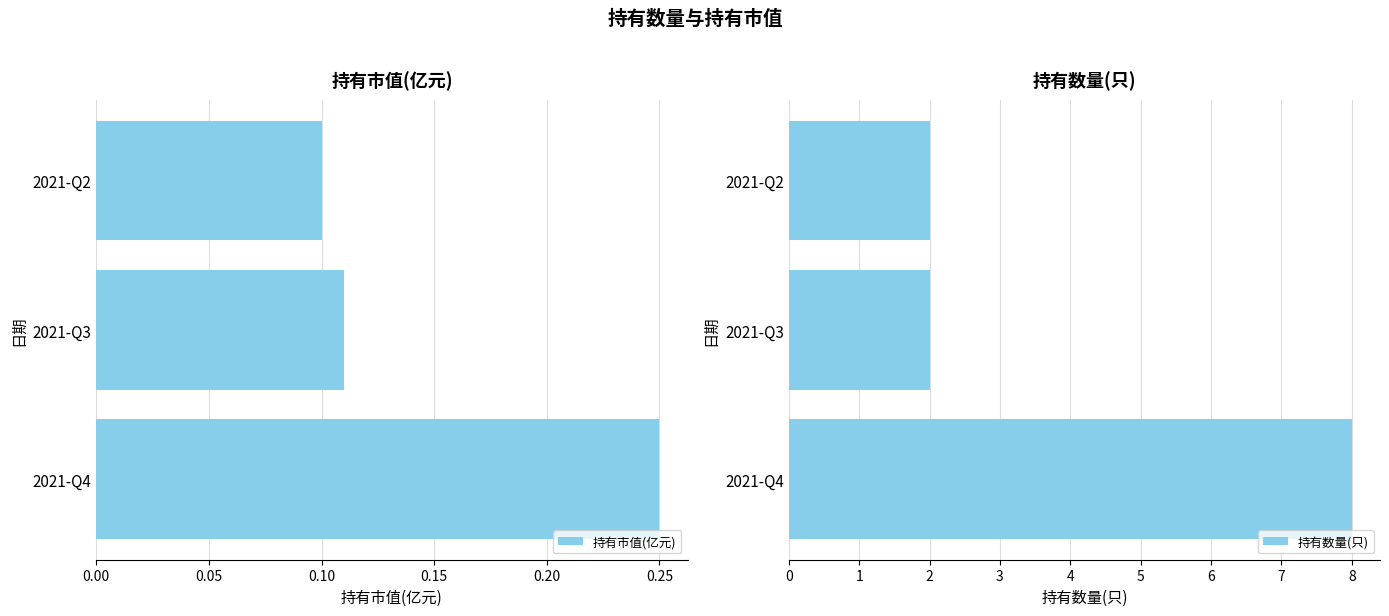

What is the difference between the maximum and minimum values in the 持有市值(亿元) series?

0.1